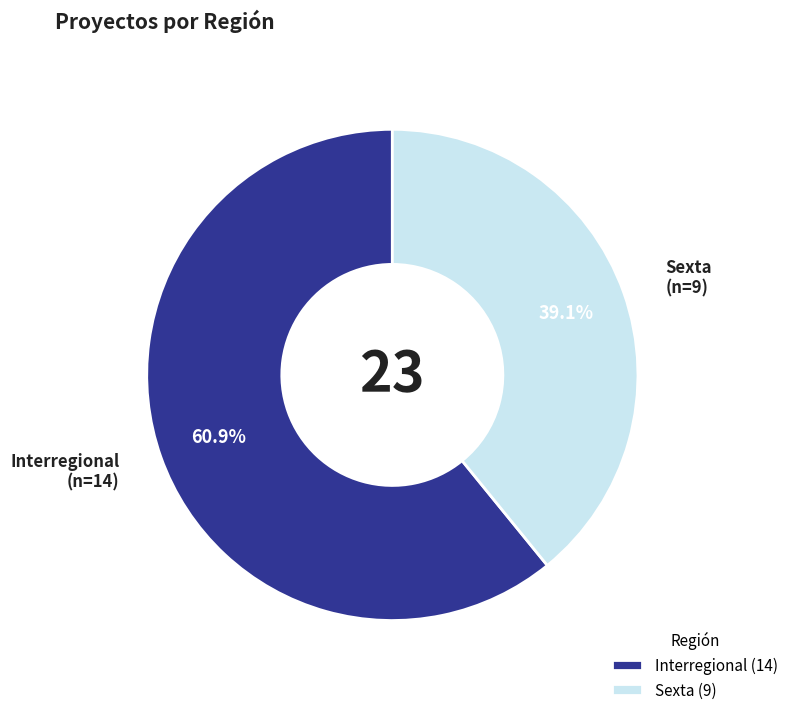

What is the largest slice in the pie chart?

Interregional